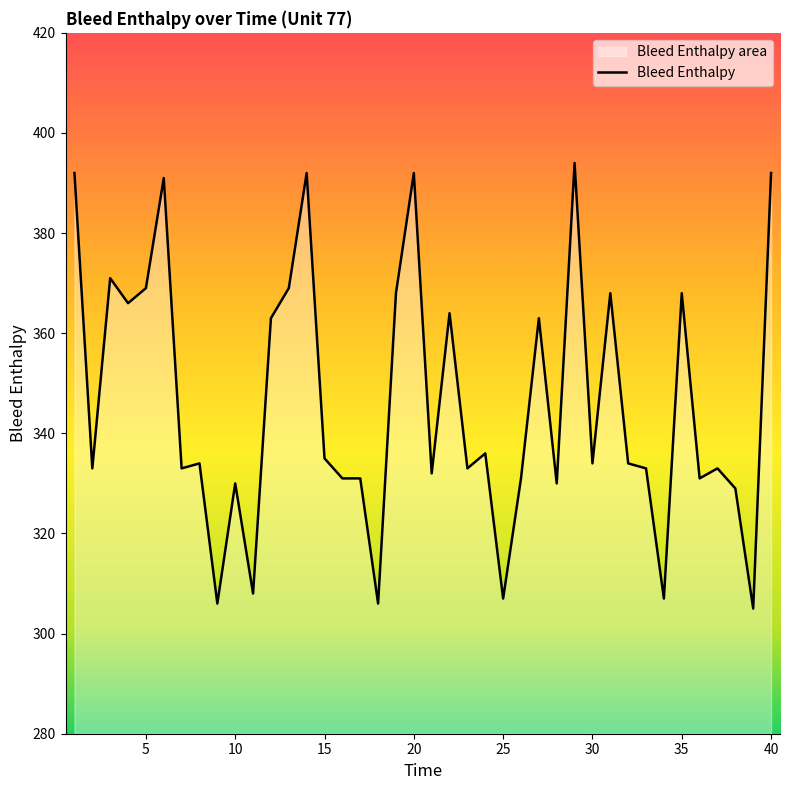

True or false: the data shows 369 at 5.

True